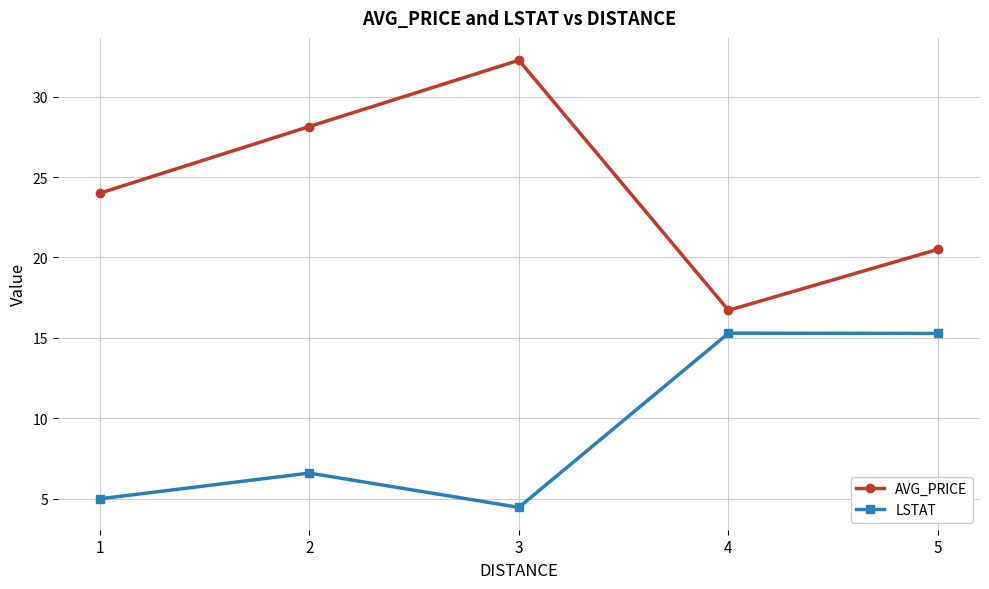

Rank the series by their average value, from highest to lowest.

AVG_PRICE, LSTAT